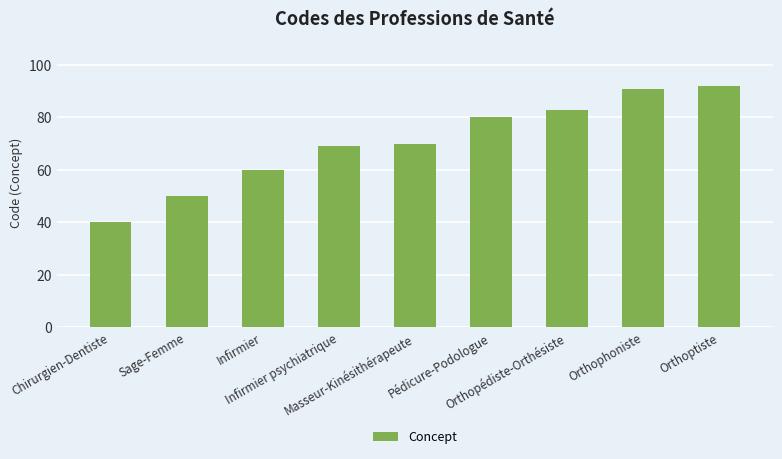

Does the chart contain any negative values?

No